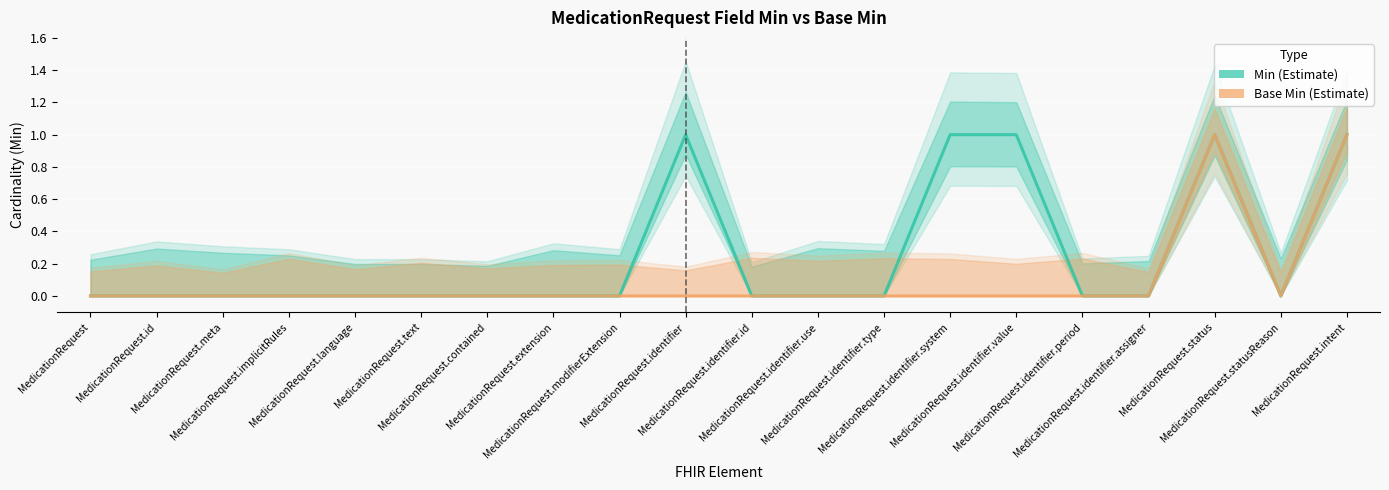

True or false: Min and Base Min cross at least once.

False